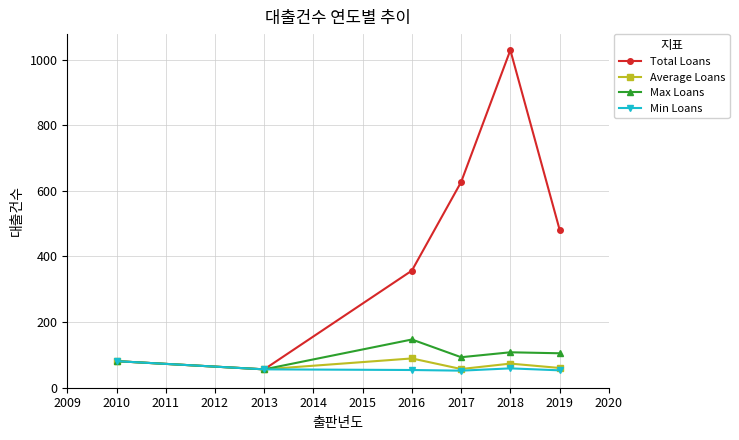

Which series has the largest total across all categories?

Total Loans